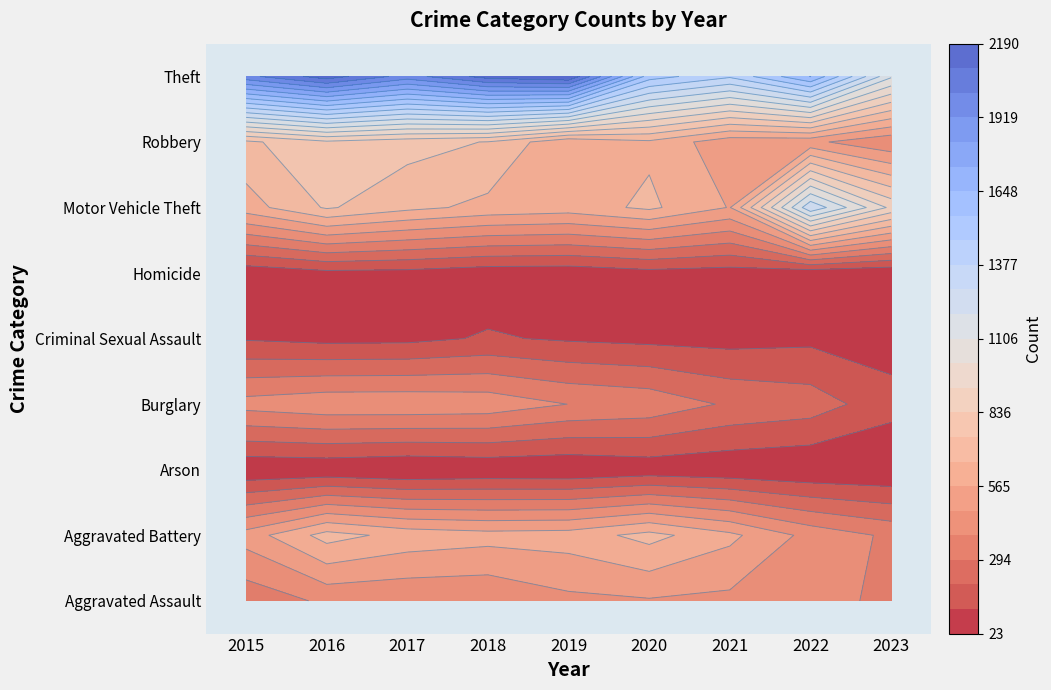

What is the average value of the Criminal Sexual Assault series?

94